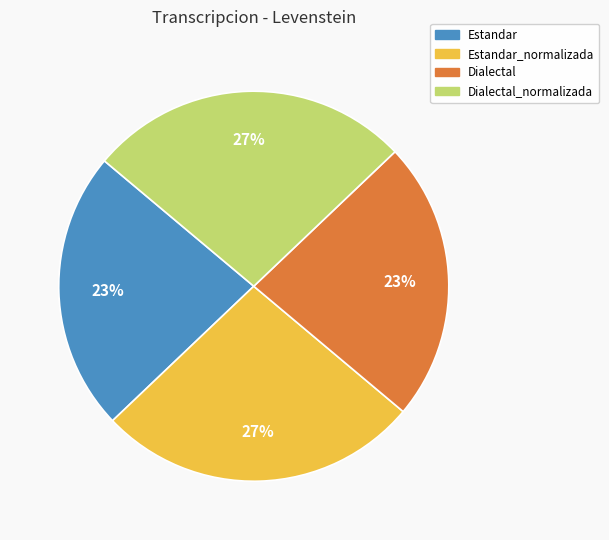

Is there any slice that represents more than half of the pie?

No